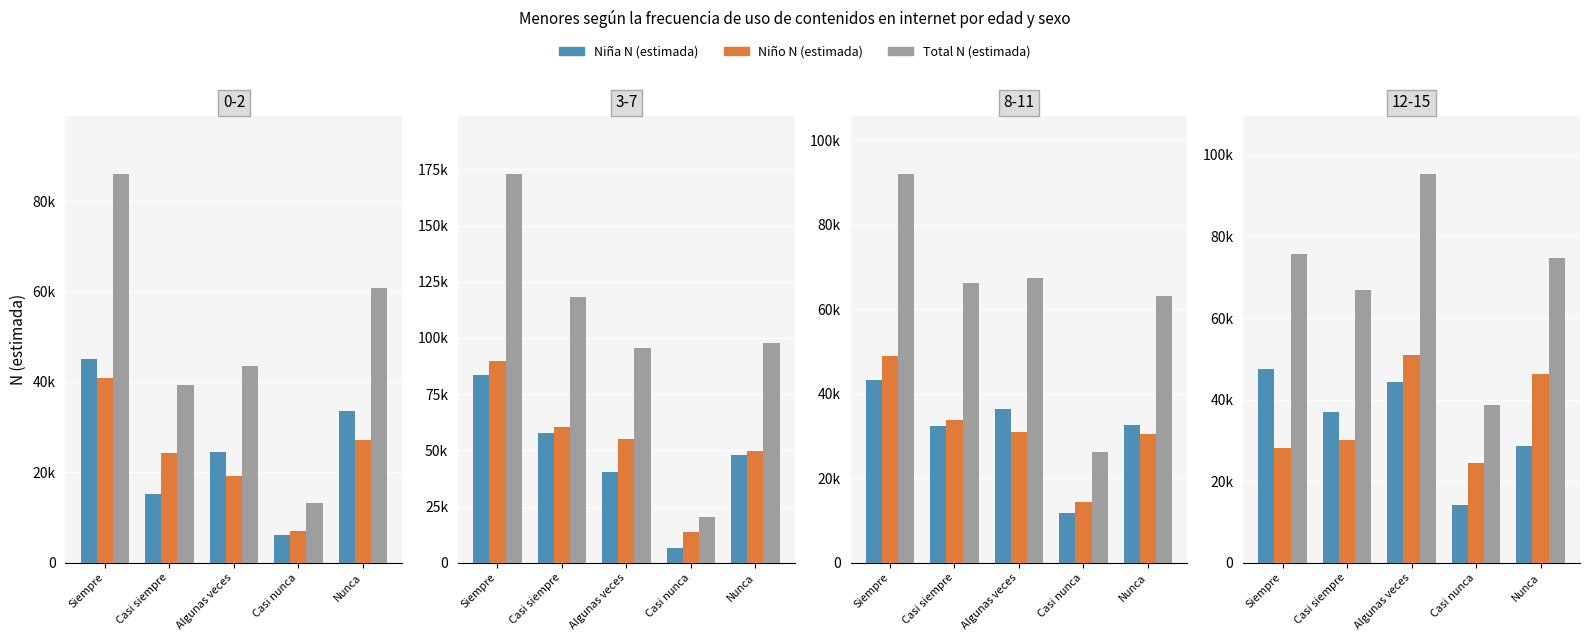

At which category is the sum across all series the highest?

Algunas veces